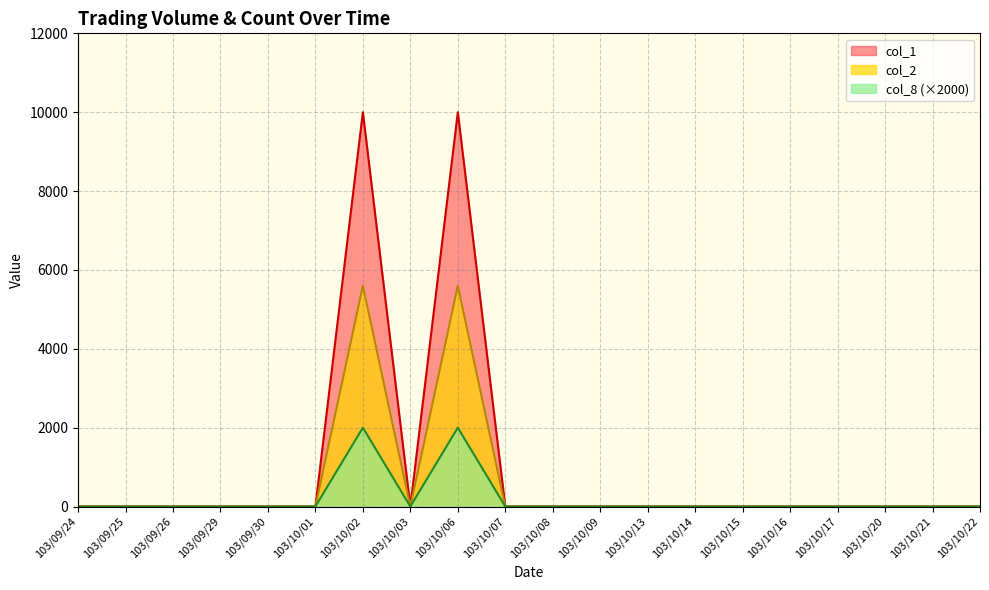

True or false: col_1 and col_2 cross at least once.

False